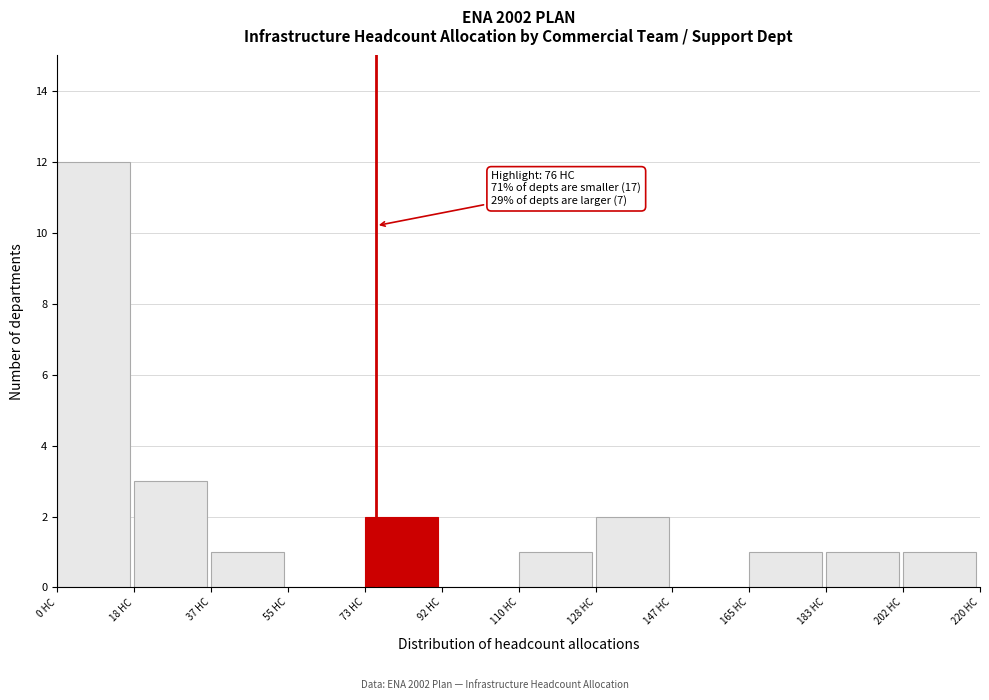

Which range on the x-axis has the tallest bar?

0 to 18